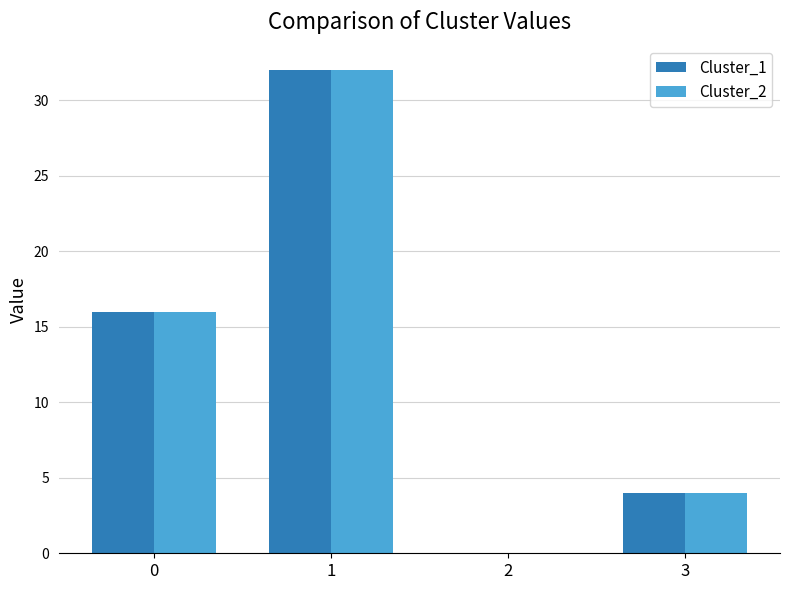

True or false: Cluster_2 has a value of 7 at 3.

False